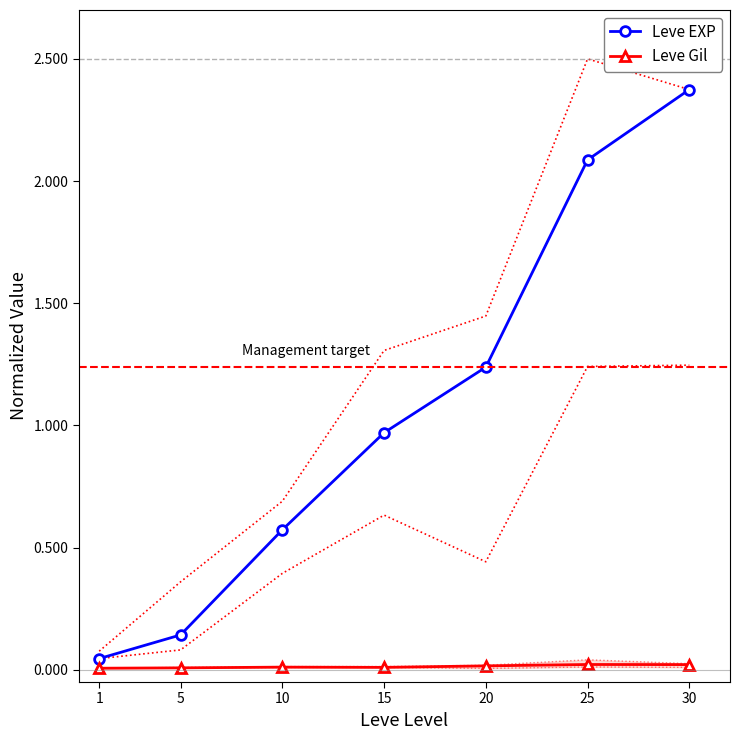

At which label is Leve EXP closest to 1?

15